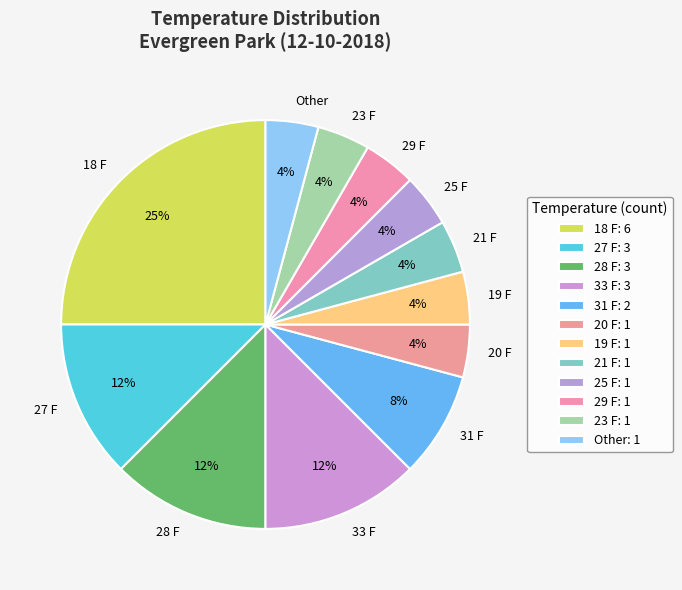

Is the sum of 29 F and 33 F greater than half?

No